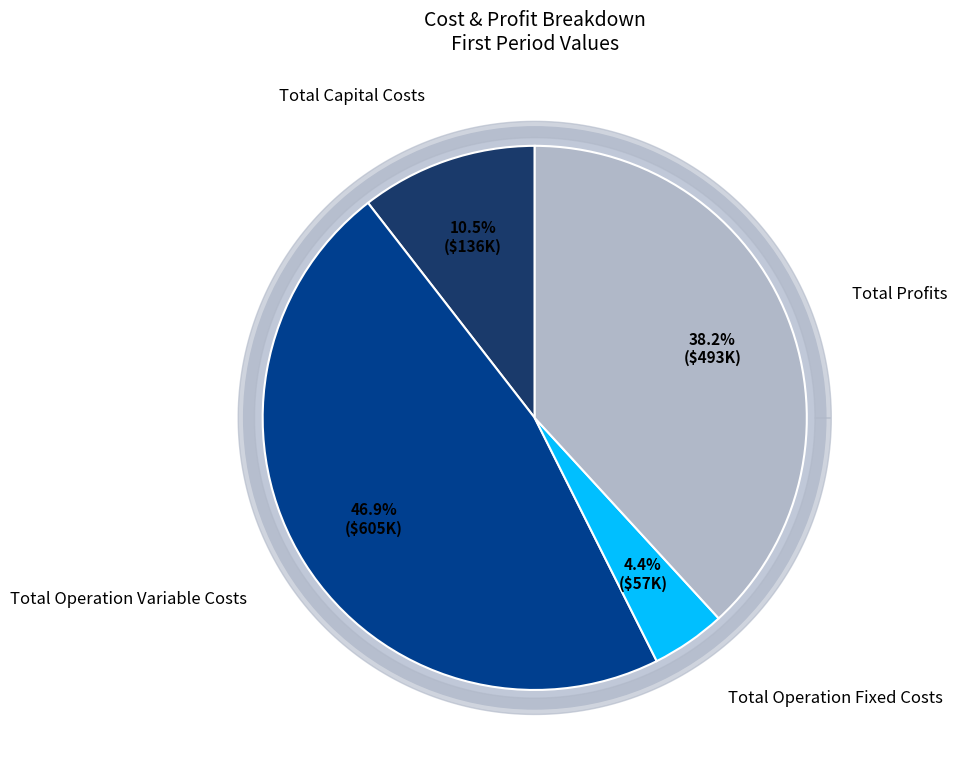

To the nearest percent, what is the combined percentage of Total Capital Costs and Total Operation Variable Costs?

57%